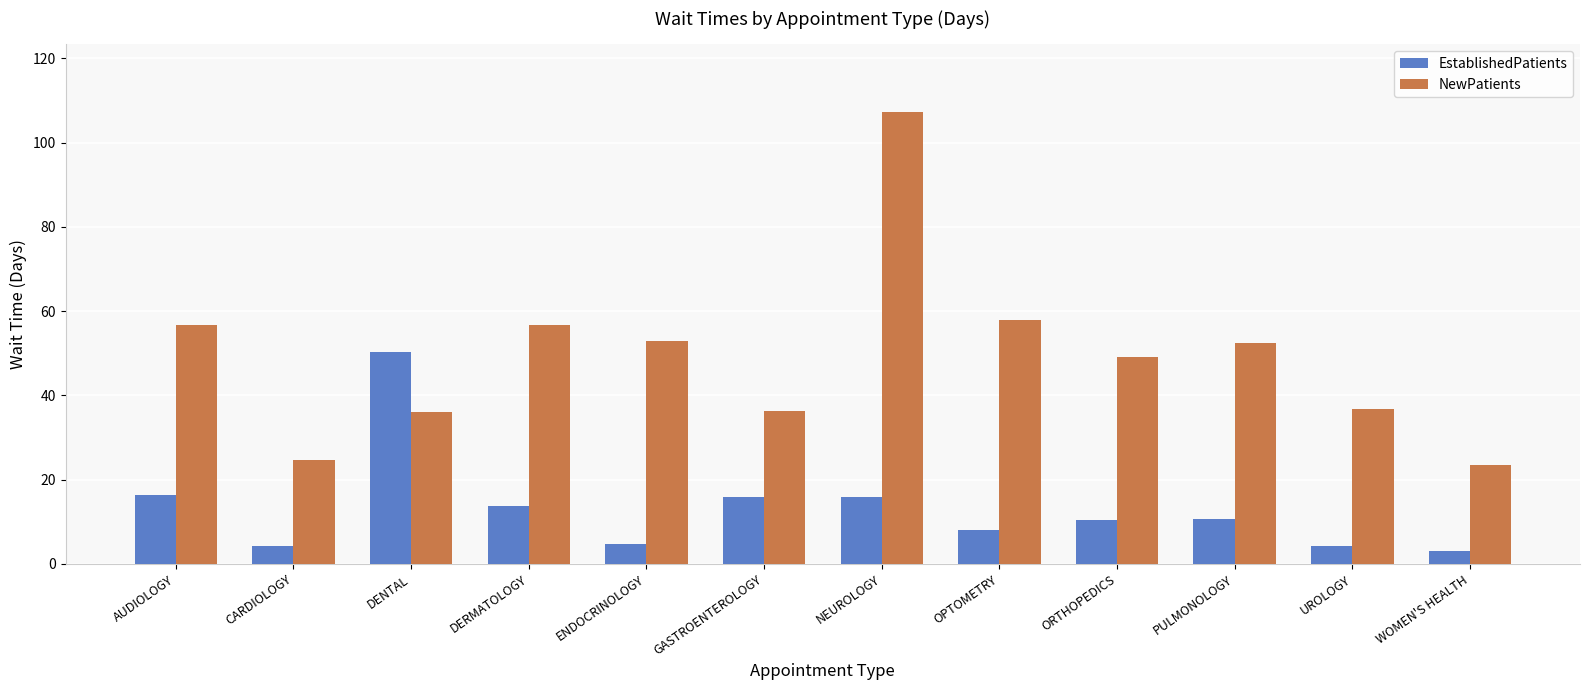

Is the value of EstablishedPatients at PULMONOLOGY greater than the value of NewPatients at UROLOGY?

No